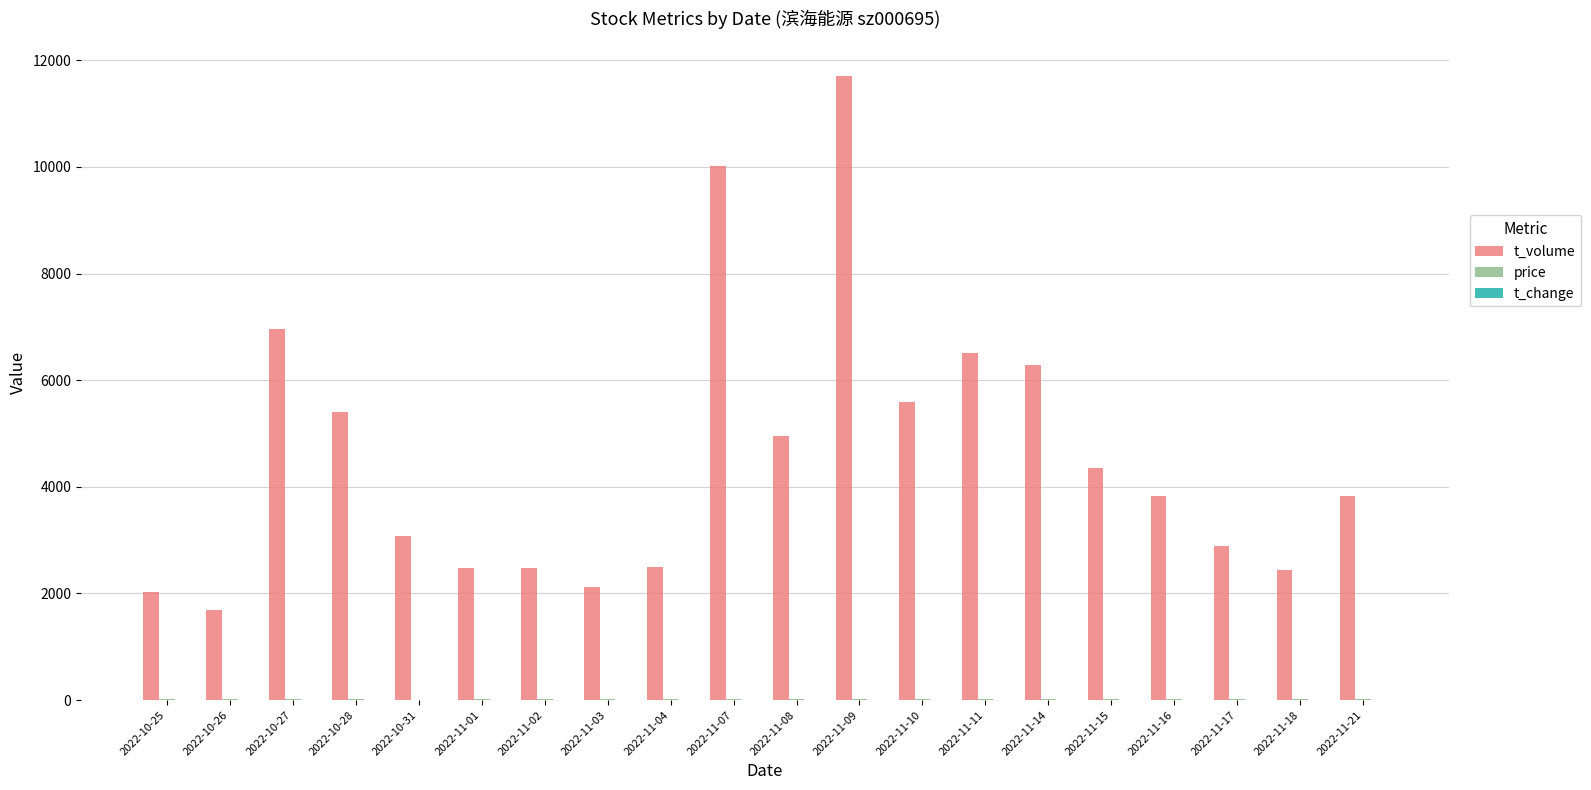

Which series changed the most between 2022-10-26 and 2022-10-28?

t_volume